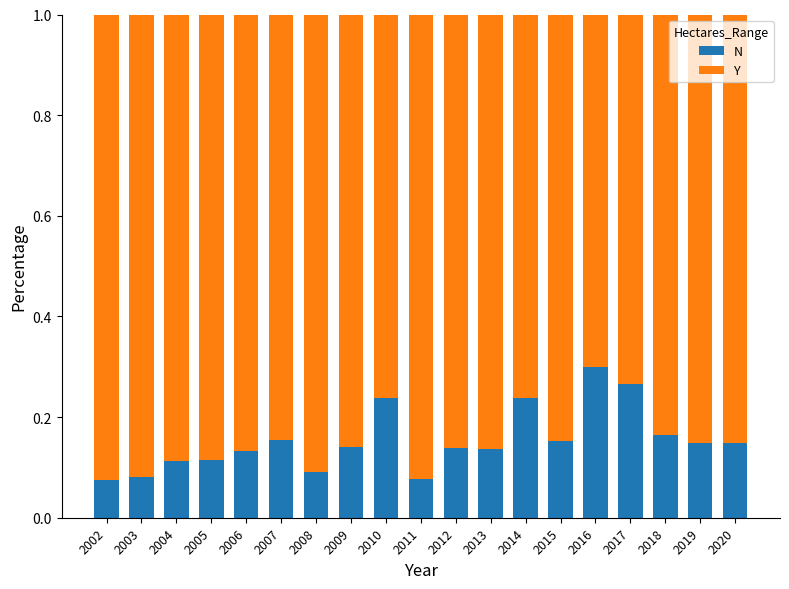

What is the sum of the N values at 2017 and 2008?

0.4